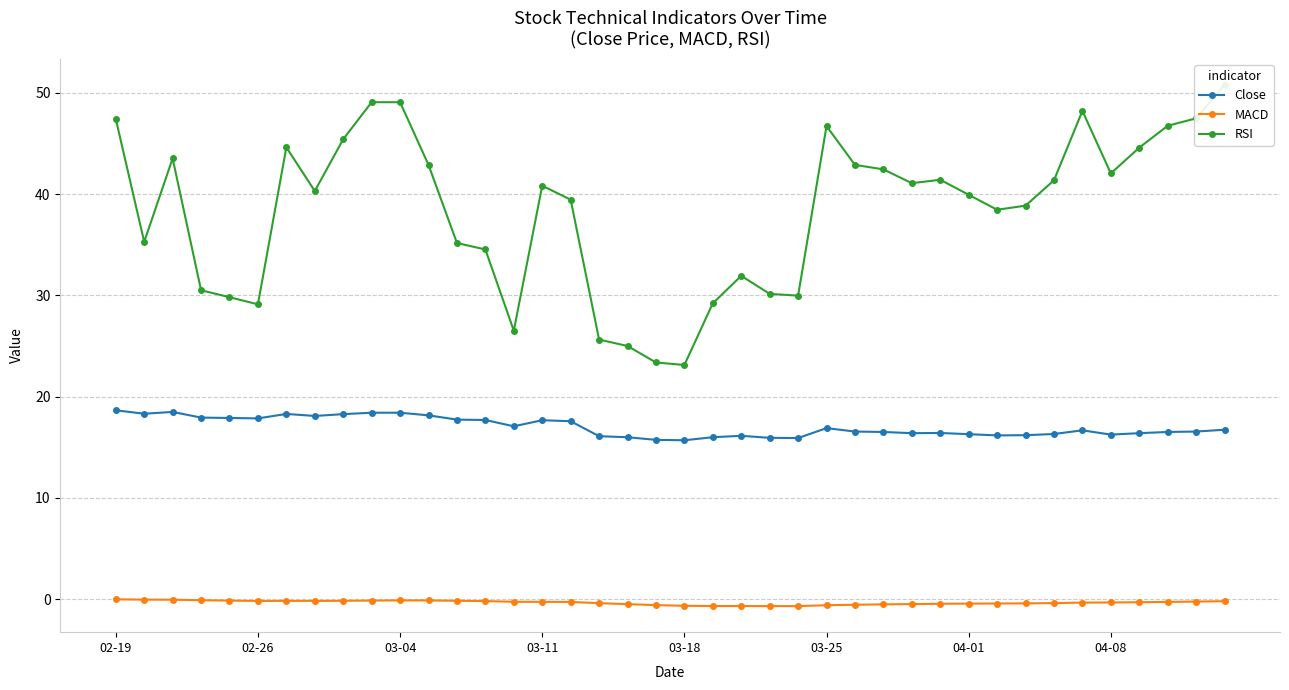

In RSI, how many points are lower than both neighbors (excluding endpoints)?

9